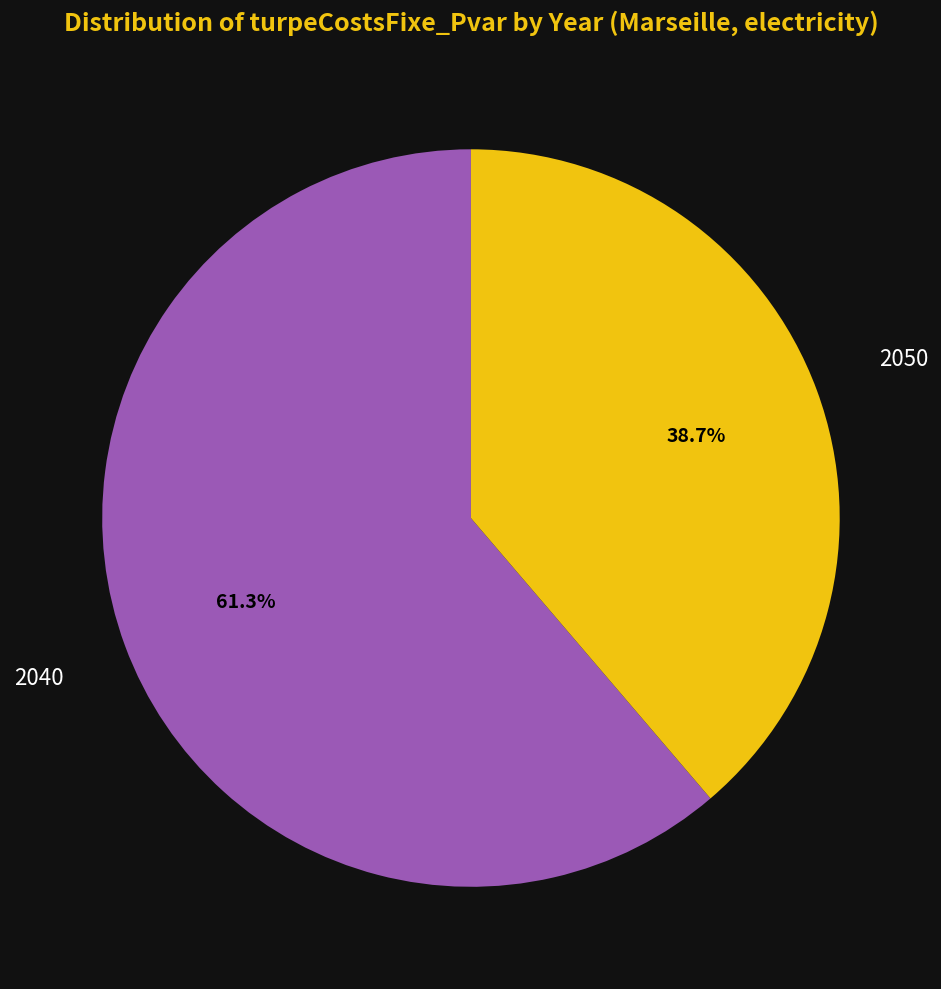

Does any single category account for the majority?

Yes